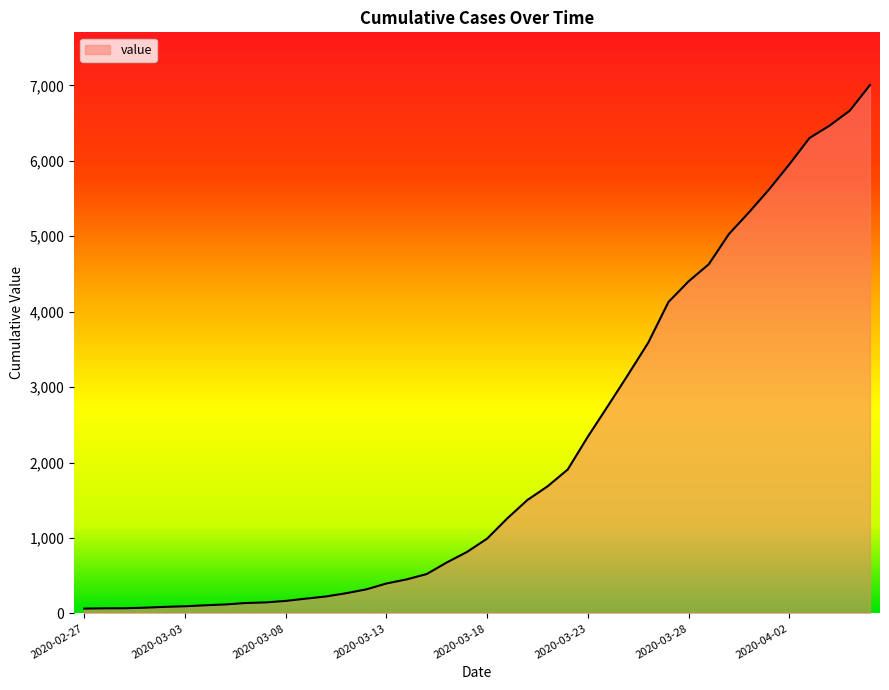

What is the difference between the maximum and minimum values?

6938